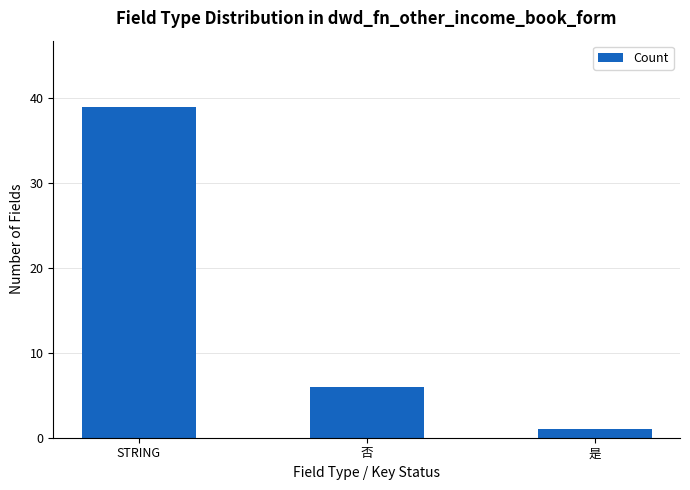

Where does the data first go above 6?

STRING